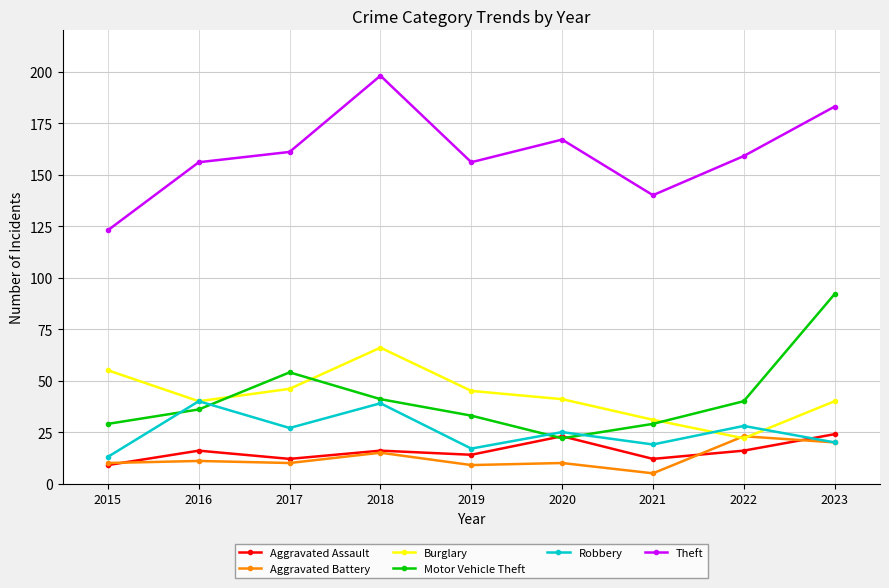

How many interior local peaks does the Aggravated Assault series have?

3